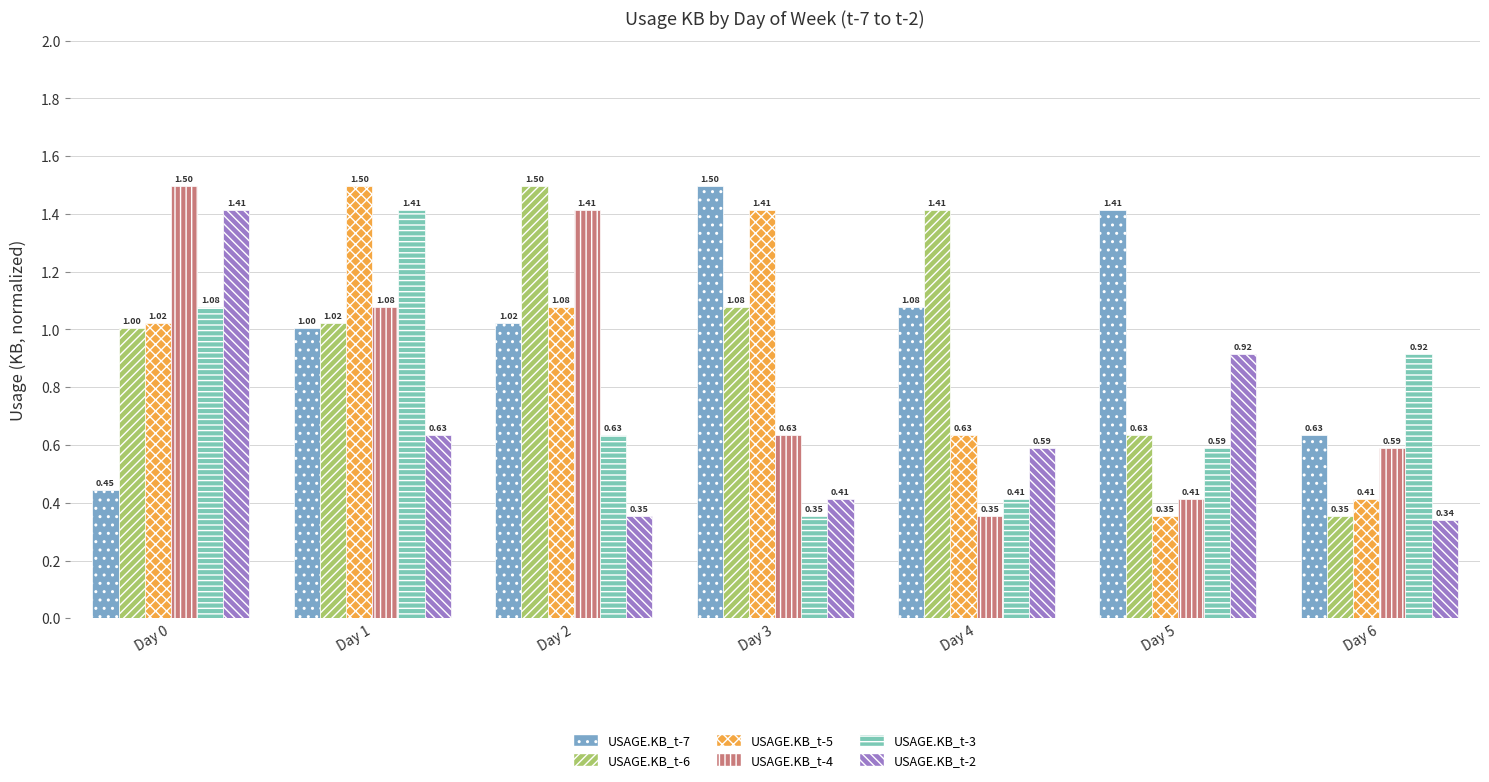

What is the greatest value displayed?

1.5